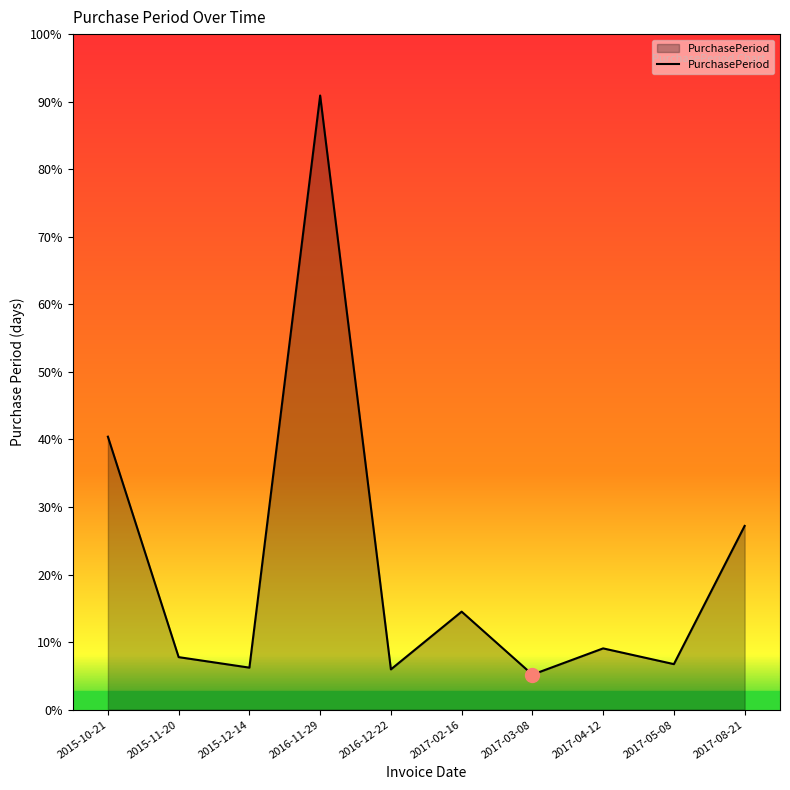

Is this an area chart (filled region under the line)?

Yes